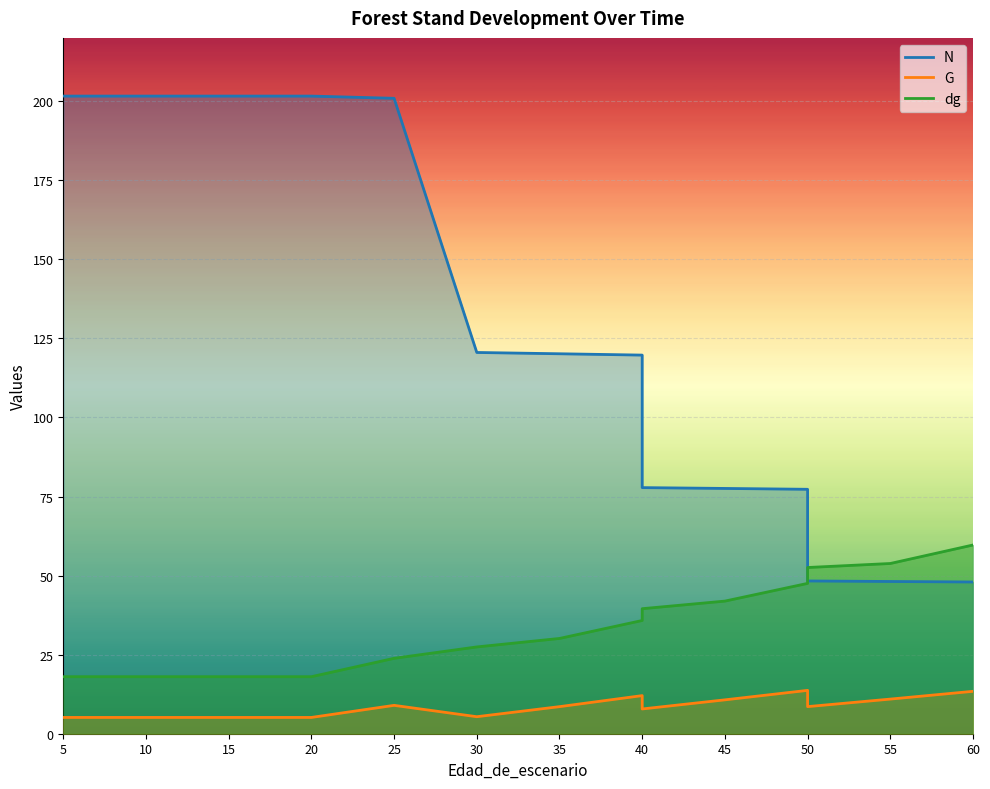

What is the total value across all series at 50?

138.5